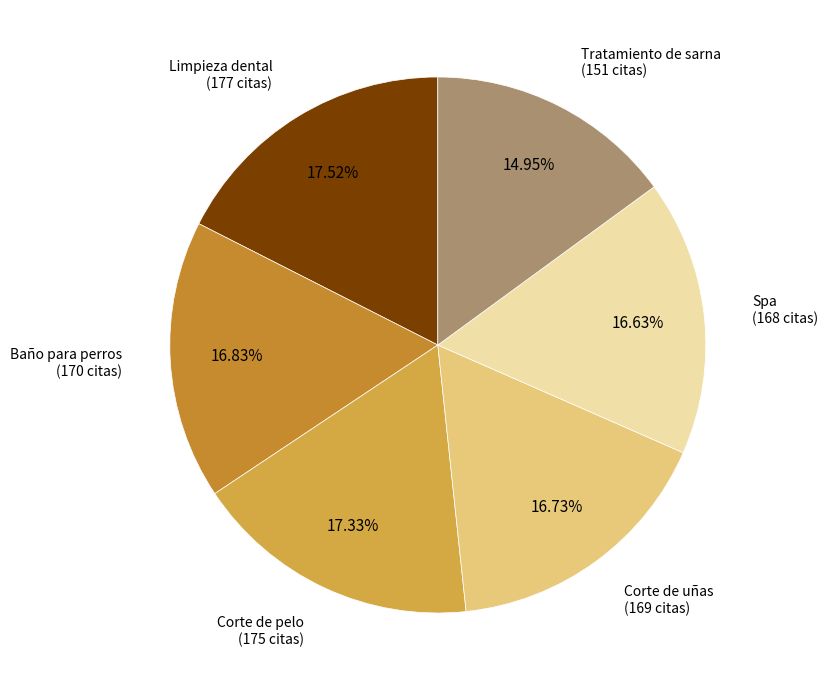

What is the smallest slice in the pie chart?

Tratamiento de sarna